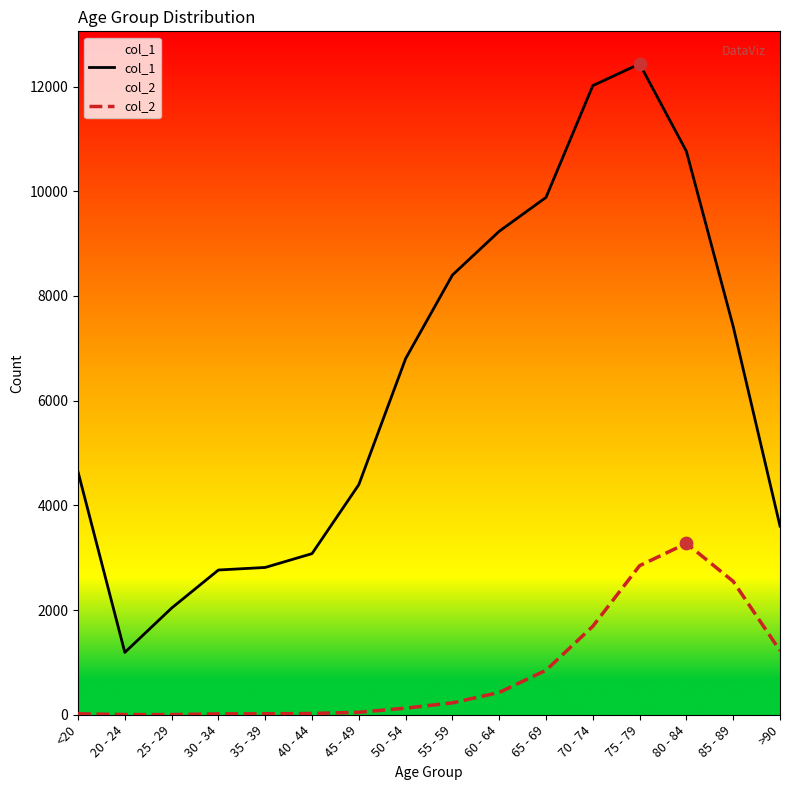

Is the value of col_2 at 40 - 44 greater than the value of col_1 at 45 - 49?

No